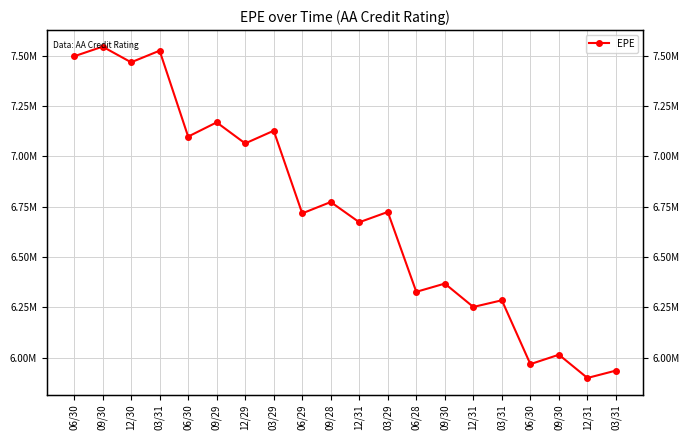

The chart shows a value of 6723421.6 at 03/29. True or false?

True